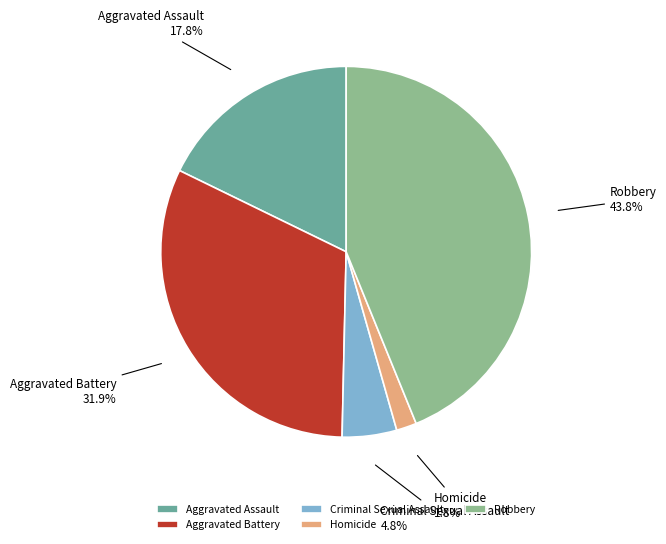

To the nearest percent, what is the combined percentage of Aggravated Assault and Robbery?

62%